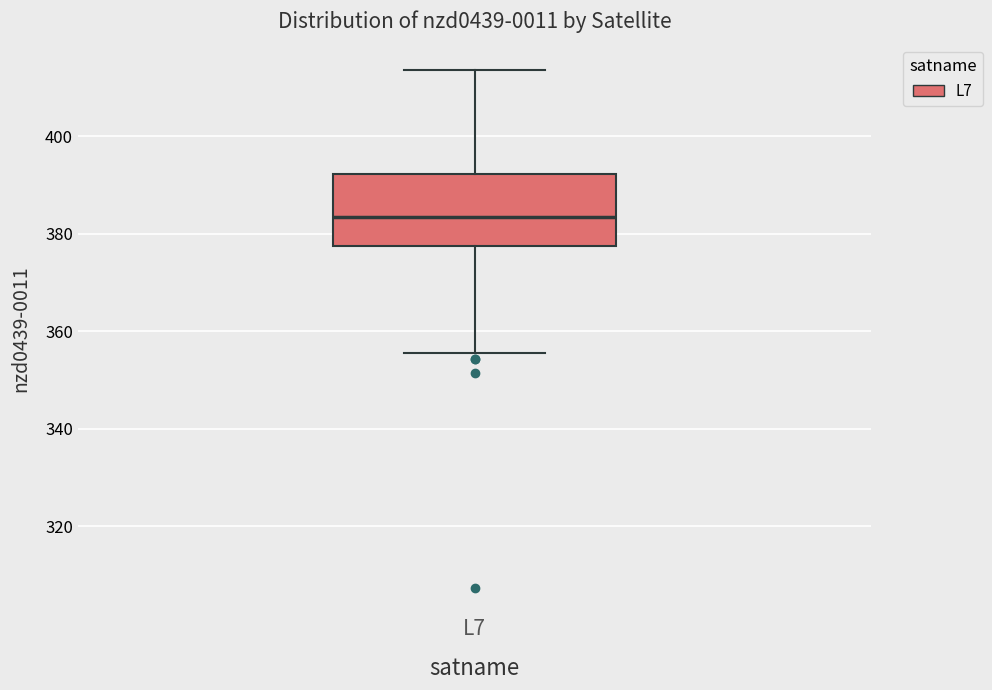

Read this box plot against the y-axis: the position of the median line, the range covered by the box, and the ends of both whiskers. The values are not printed on the chart, so give them approximately, as read against the axis.

median 384, box 378 to 392, whiskers 356 to 414